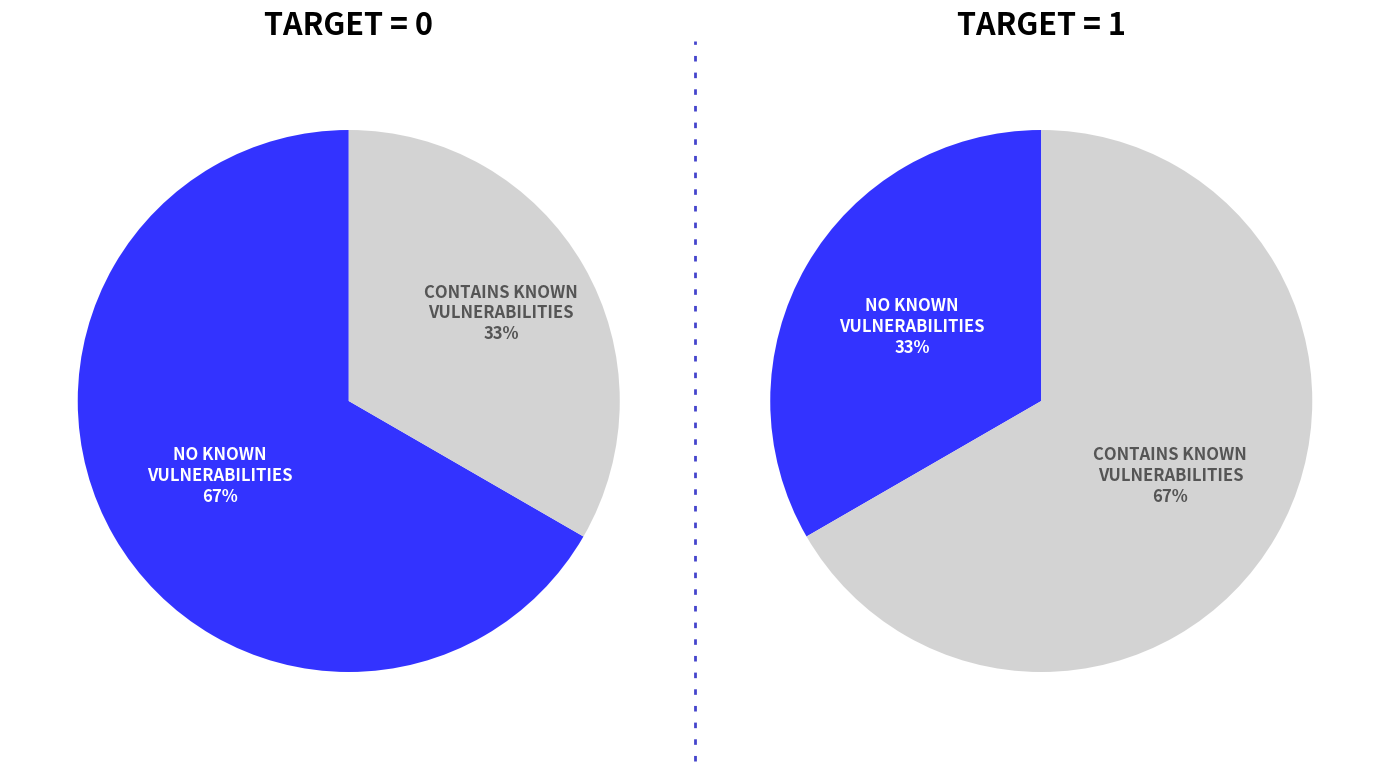

To the nearest percent, what is the average slice percentage?

50%